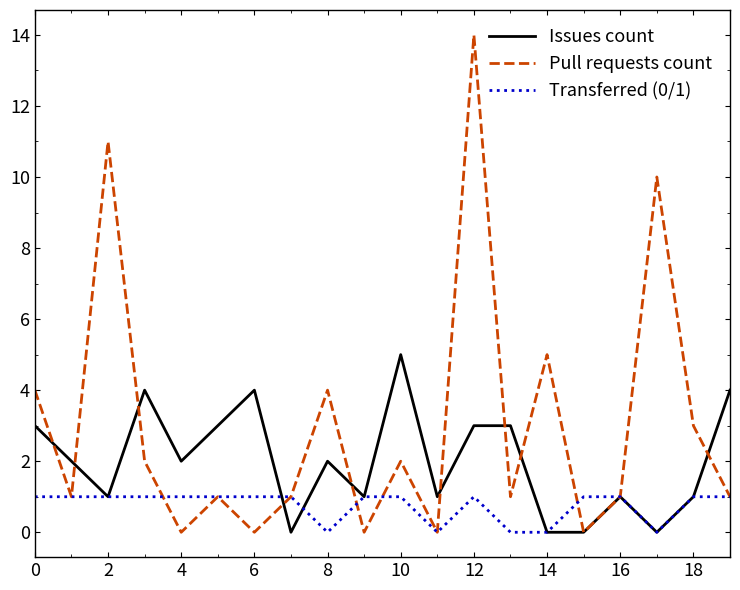

Which series has the largest total across all categories?

Pull requests count